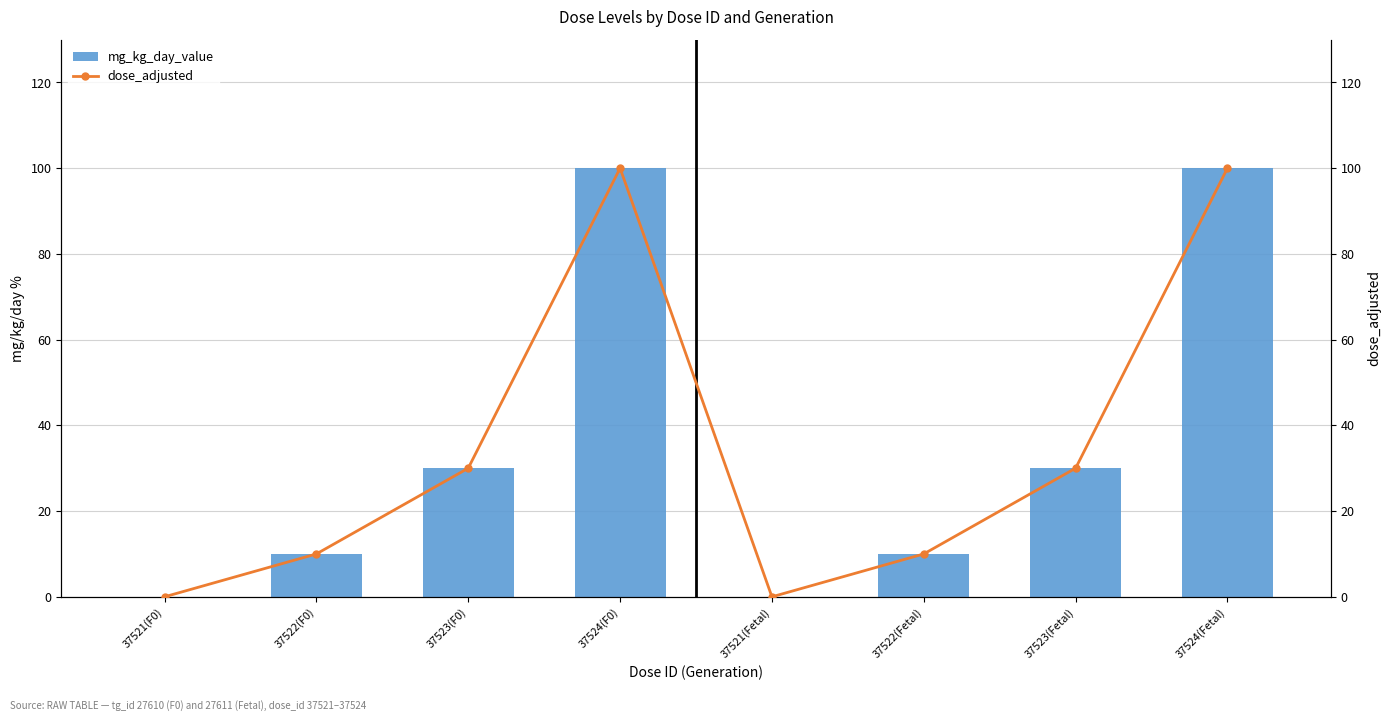

Between 37524(F0) and 37522(F0), which is larger?

37524(F0)